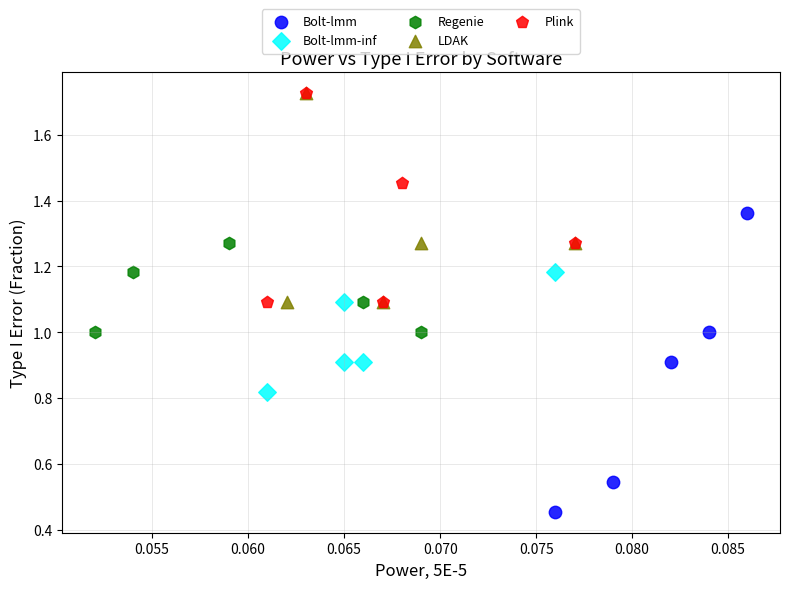

Which series reaches the minimum Y coordinate?

Bolt-lmm